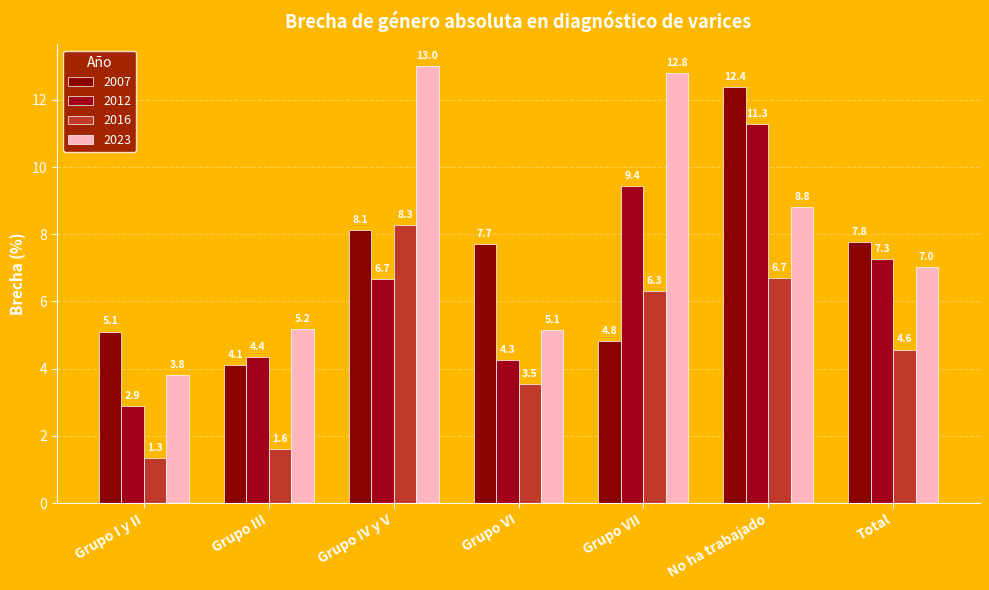

How many data points in 2012 are above 6?

4